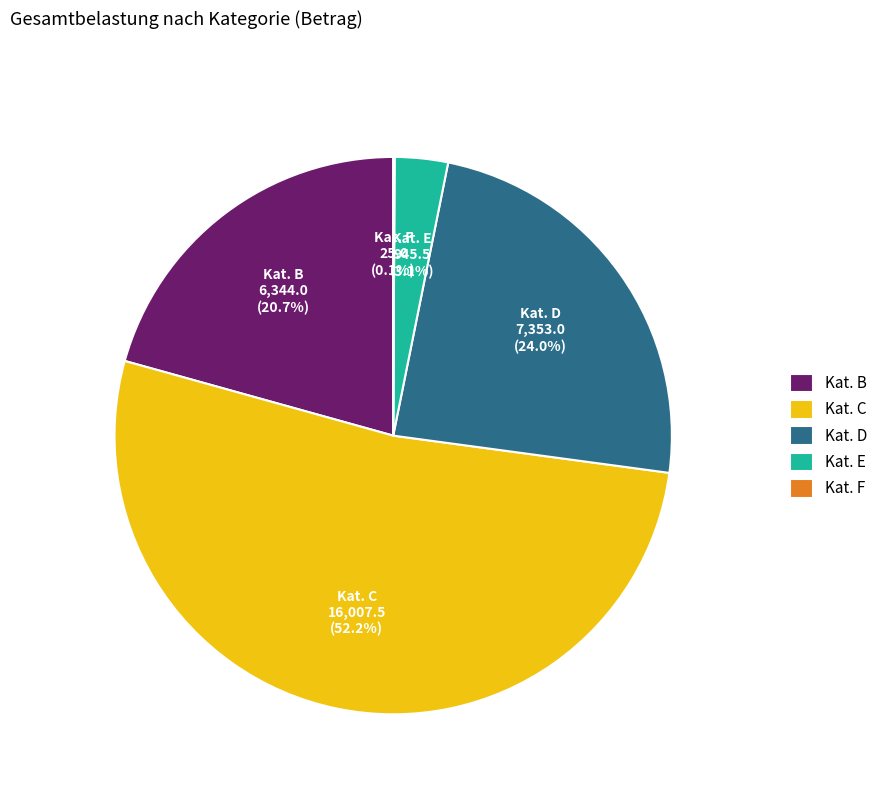

Which has a higher value, Kat. E or Kat. D?

Kat. D